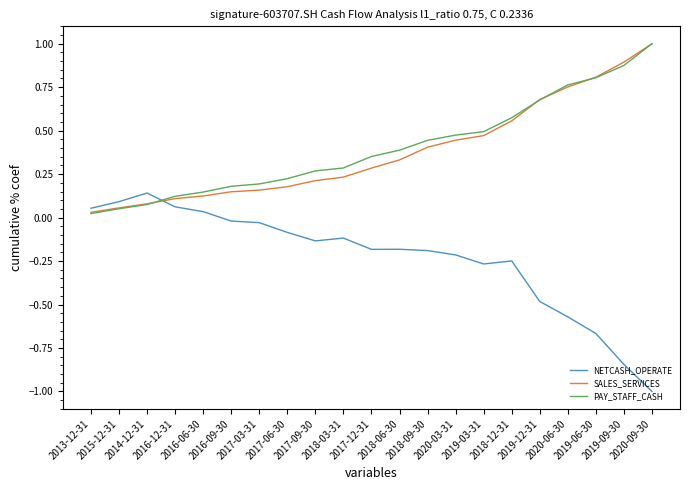

What is the maximum value shown in the chart?

1.0